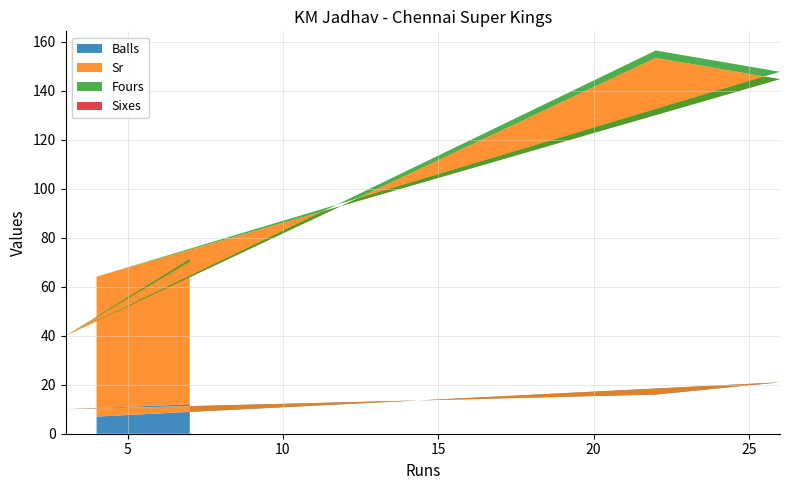

Reading left to right, list all the values displayed in this chart.

Balls: 7=12.0	3=10.0	22=16.0	26=21.0	4=7.0
Sr: 7=58.3	3=30.0	22=137.5	26=123.8	4=57.1
Fours: 7=1.0	3=0.0	22=3.0	26=3.0	4=0.0
Sixes: 7=0.0	3=0.0	22=0.0	26=0.0	4=0.0